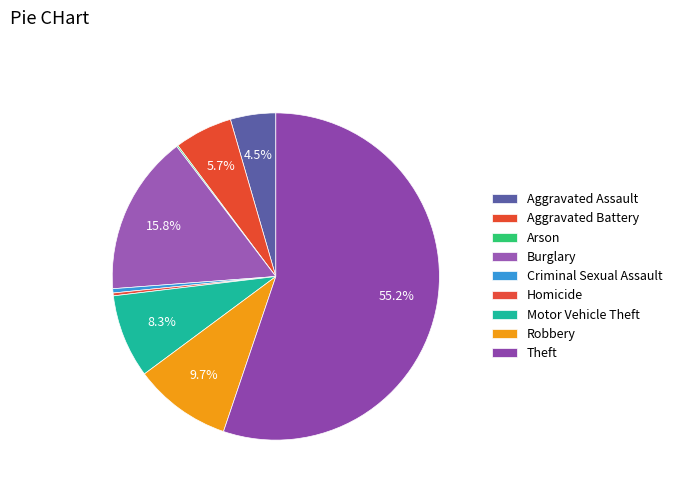

Do Theft and Arson together represent more than half of the pie?

Yes